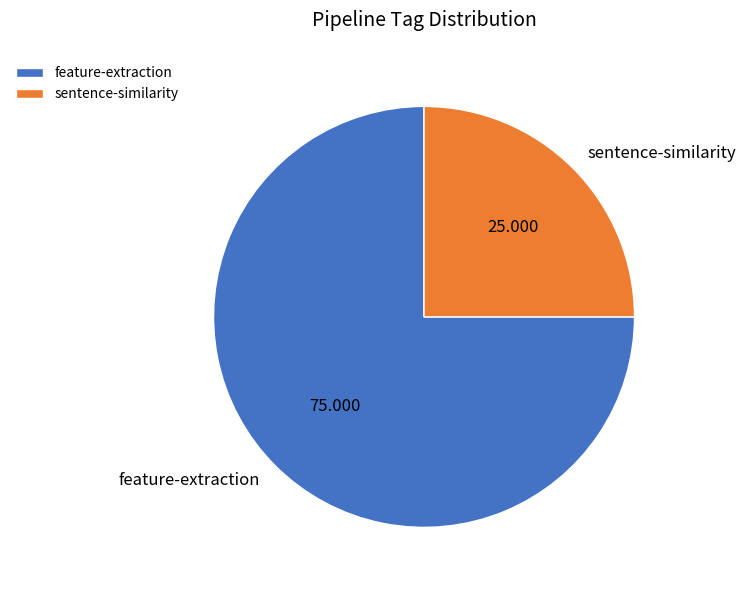

Does feature-extraction represent more than half of the total?

Yes